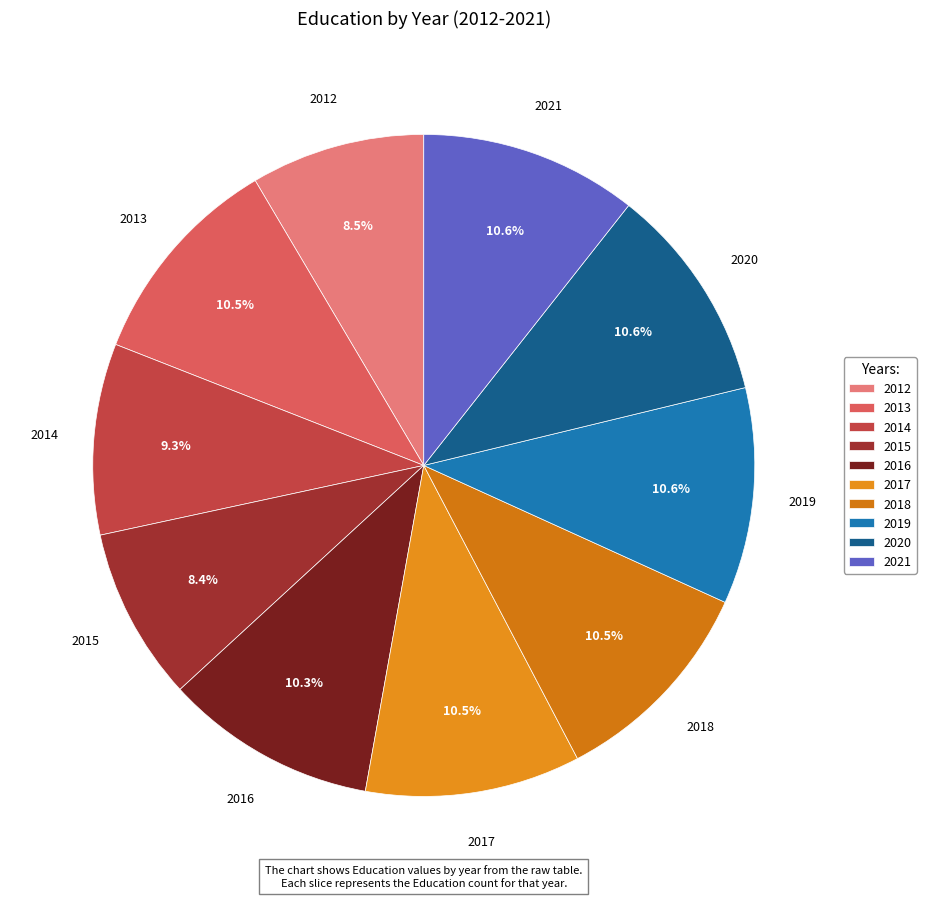

Combined, do 2012 and 2018 account for over 50%?

No